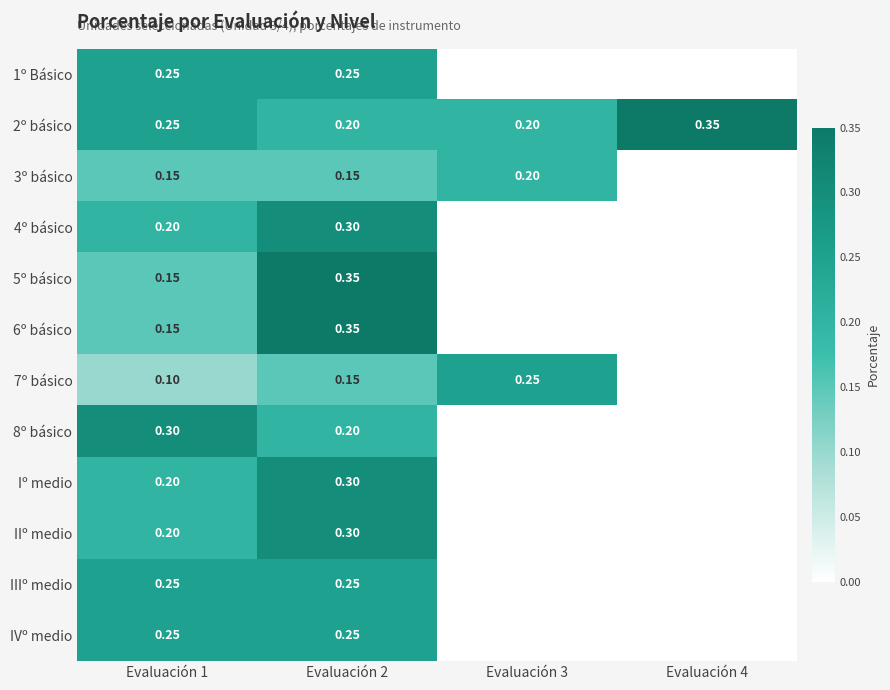

Is the value of 1º Básico at Evaluación 2 greater than the value of IIº medio at Evaluación 1?

Yes